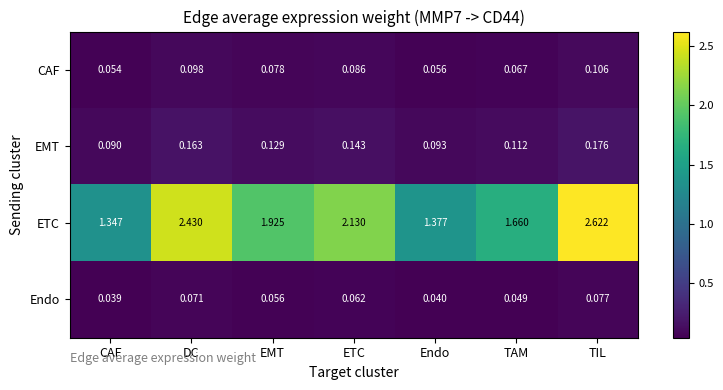

At which label is Endo closest to 0?

CAF